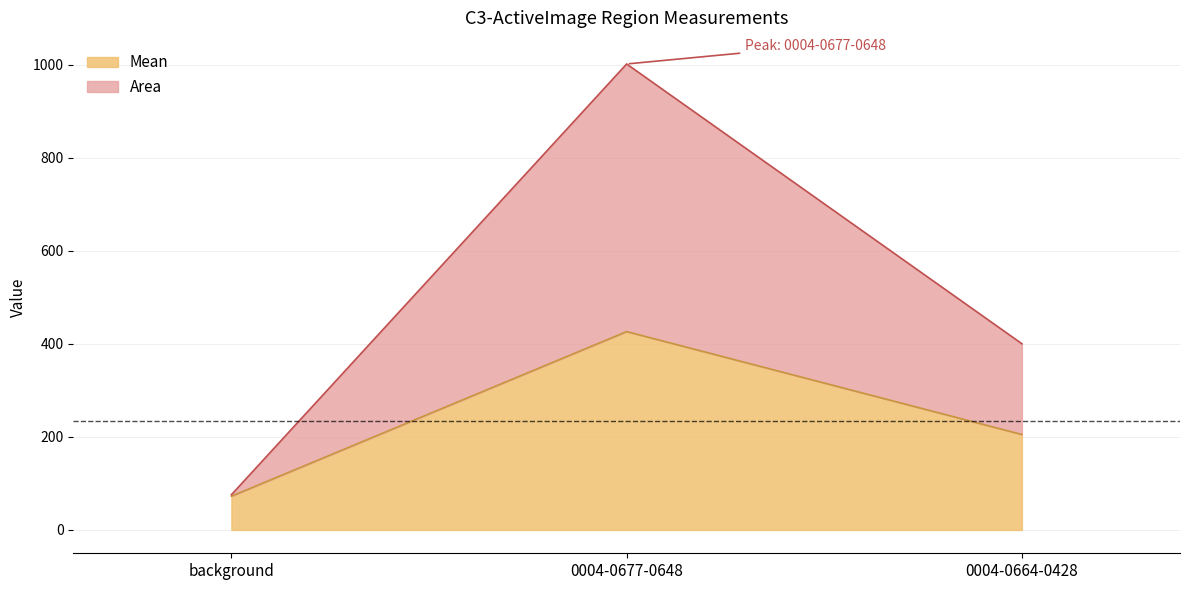

Between background and 0004-0677-0648, which series saw the biggest shift?

Area